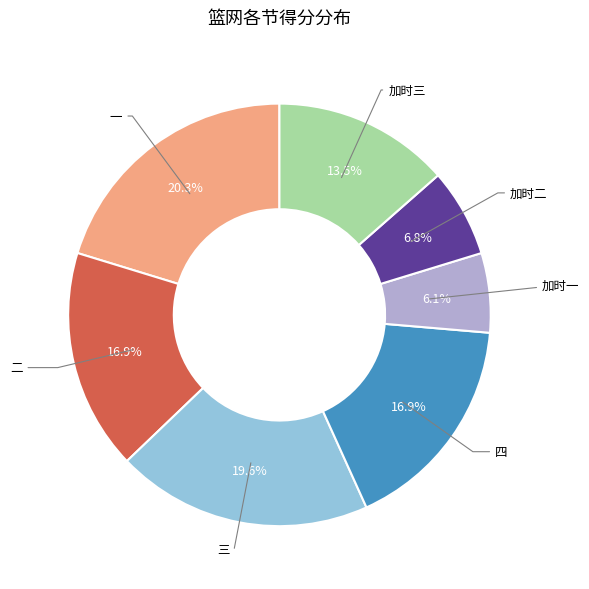

How many segments does this pie chart have?

7